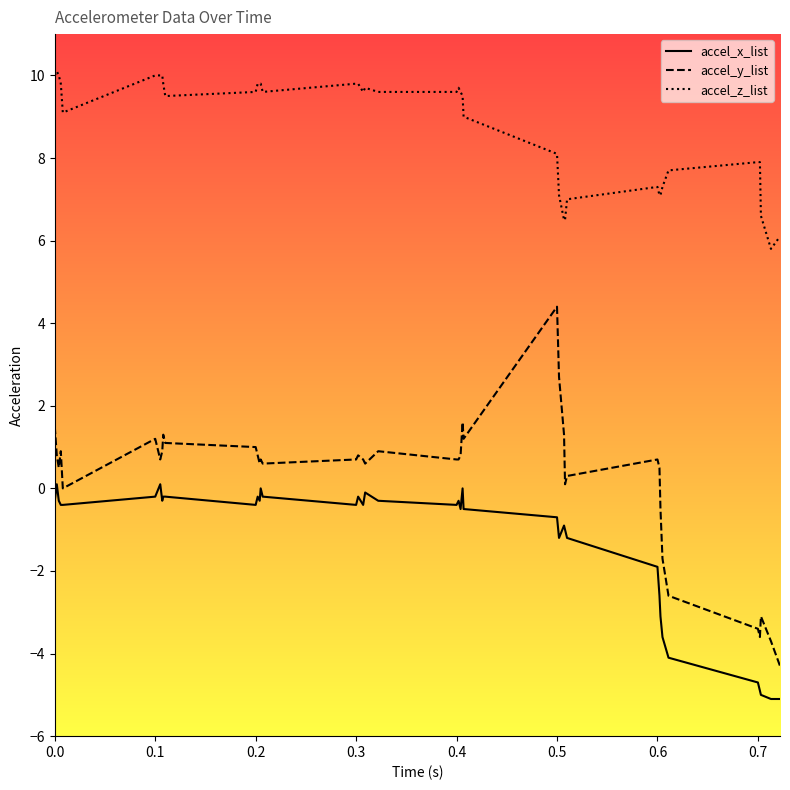

True or false: accel_z_list and accel_x_list cross at least once.

False